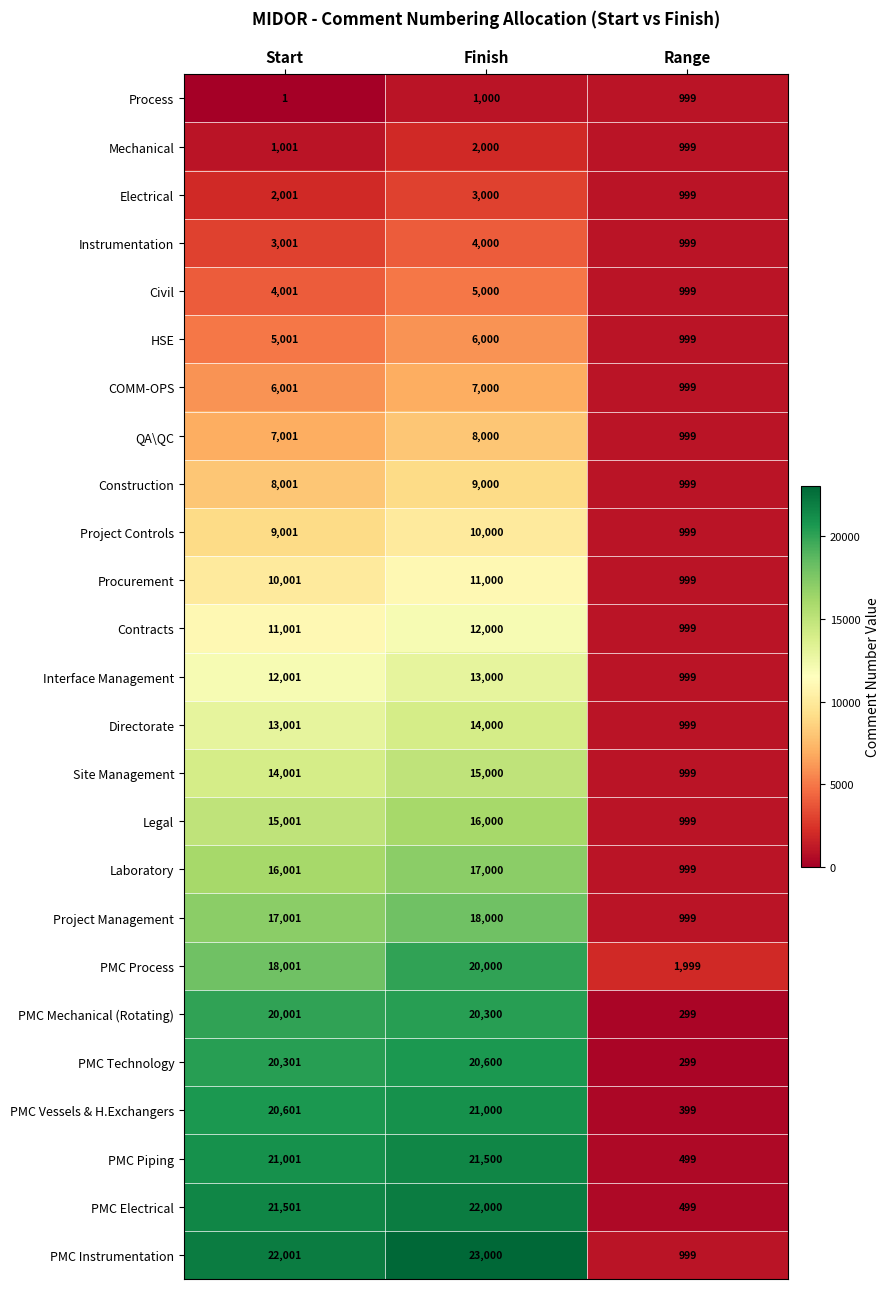

Rank the series at Finish from lowest to highest value.

Process, Mechanical, Electrical, Instrumentation, Civil, HSE, COMM-OPS, QA\QC, Construction, Project Controls, Procurement, Contracts, Interface Management, Directorate, Site Management, Legal, Laboratory, Project Management, PMC Process, PMC Mechanical (Rotating), PMC Technology, PMC Vessels & H.Exchangers, PMC Piping, PMC Electrical, PMC Instrumentation